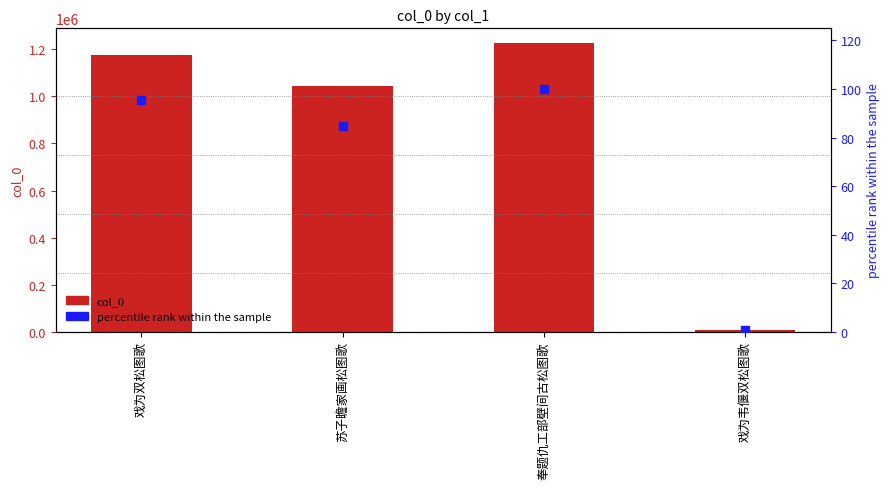

Which series reaches the maximum Y coordinate?

col_0